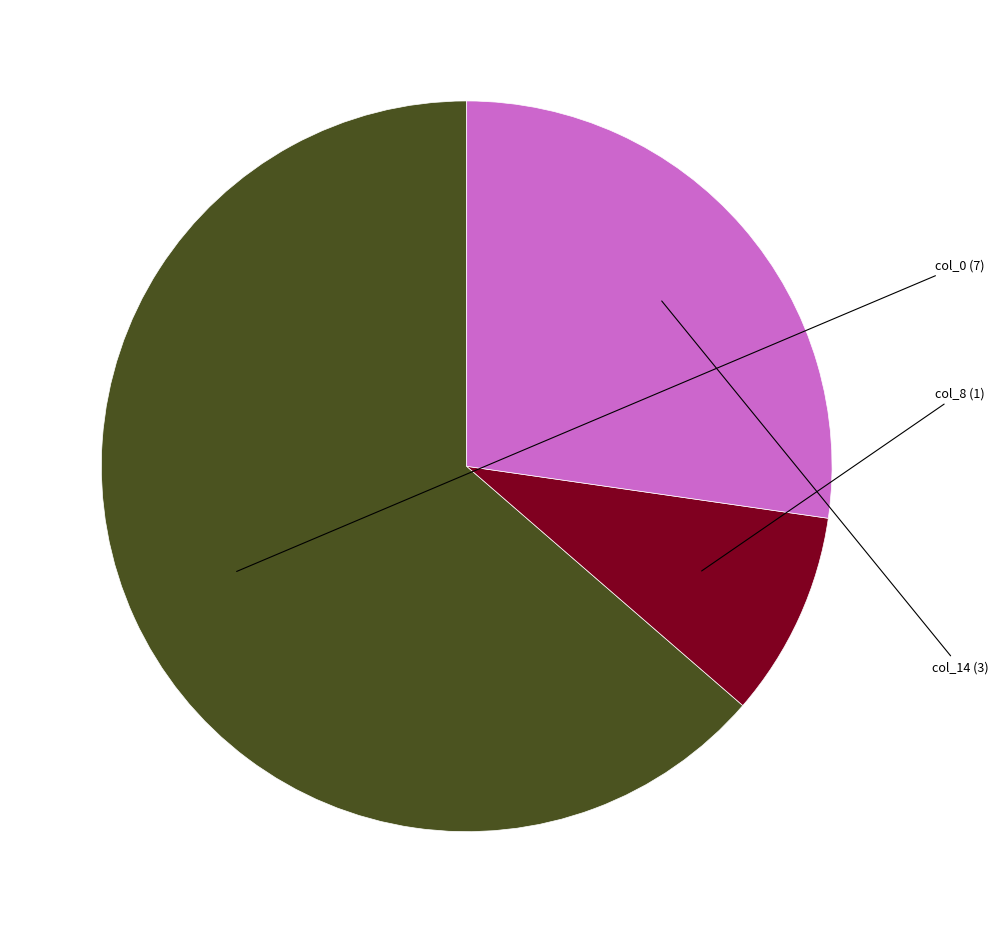

Is there a majority slice in this chart?

Yes